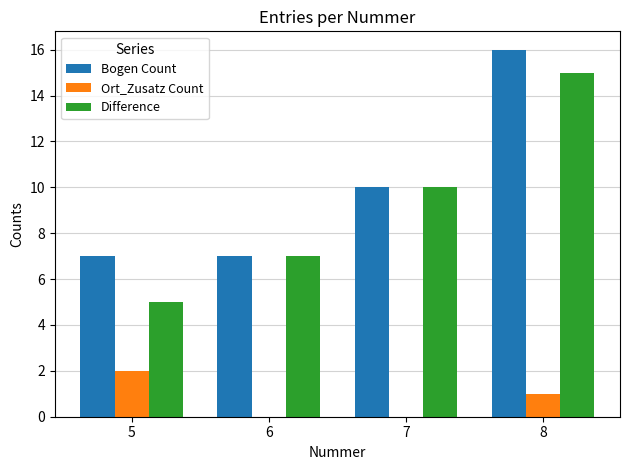

At which category does the chart reach its peak across all series?

8